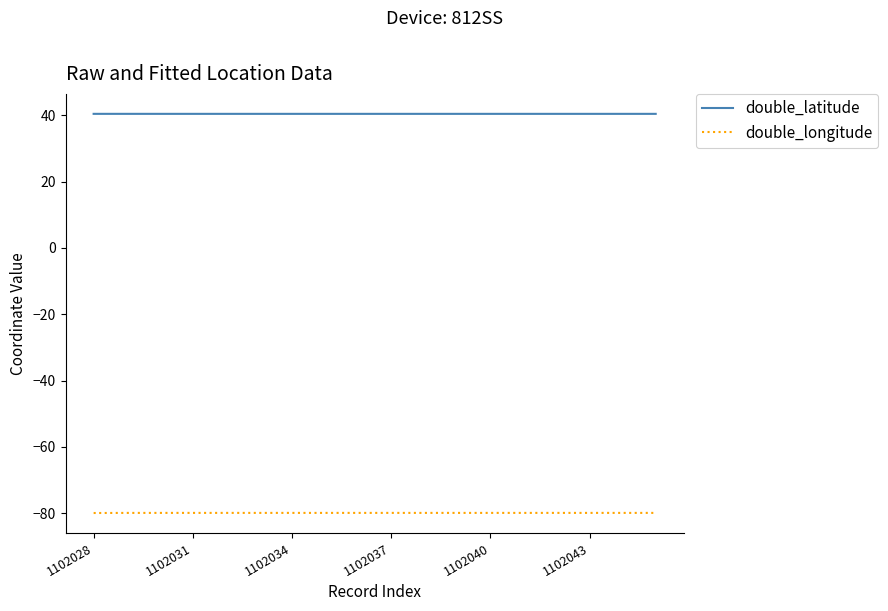

True or false: double_latitude and double_longitude cross at least once.

False